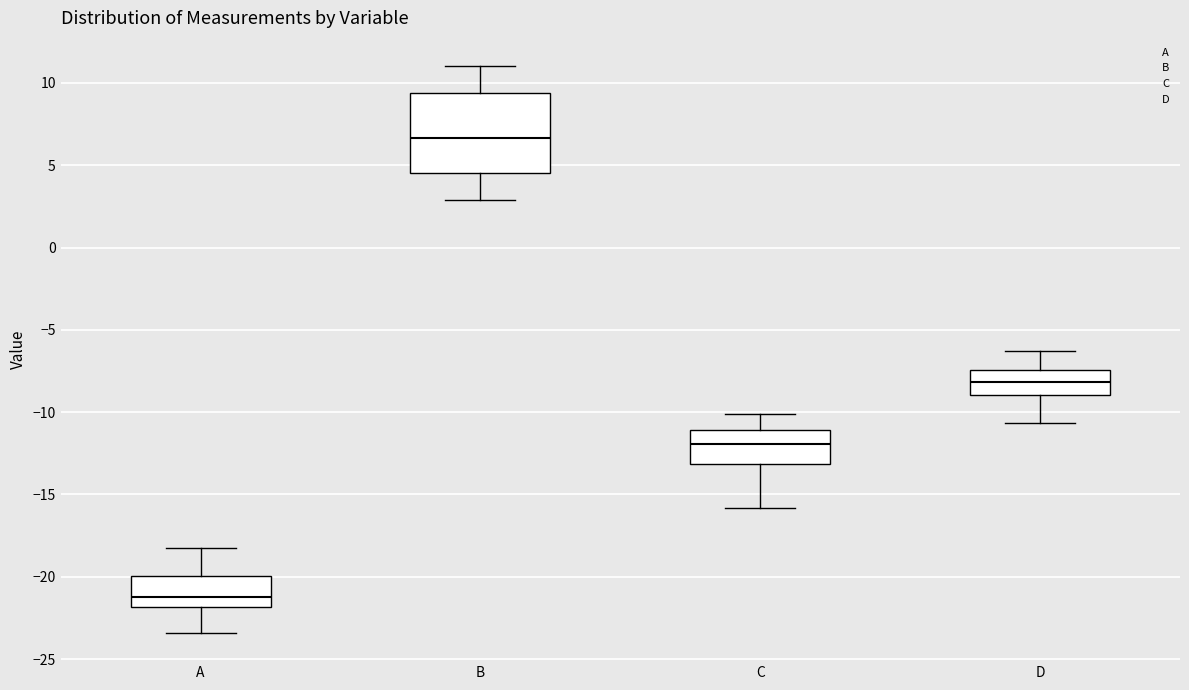

Reading left to right, transcribe this box plot: for each box, give where its median line is, the range the box spans, and where its two whiskers end, as read against the y-axis. The values are not printed on the chart, so give them approximately, as read against the axis.

A: median -21.0, box -22.0 to -20.0, whiskers -23.5 to -18.0
B: median 6.5, box 4.5 to 9.5, whiskers 3.0 to 11.0
C: median -12.0, box -13.0 to -11.0, whiskers -16.0 to -10.0
D: median -8.0, box -9.0 to -7.5, whiskers -10.5 to -6.5